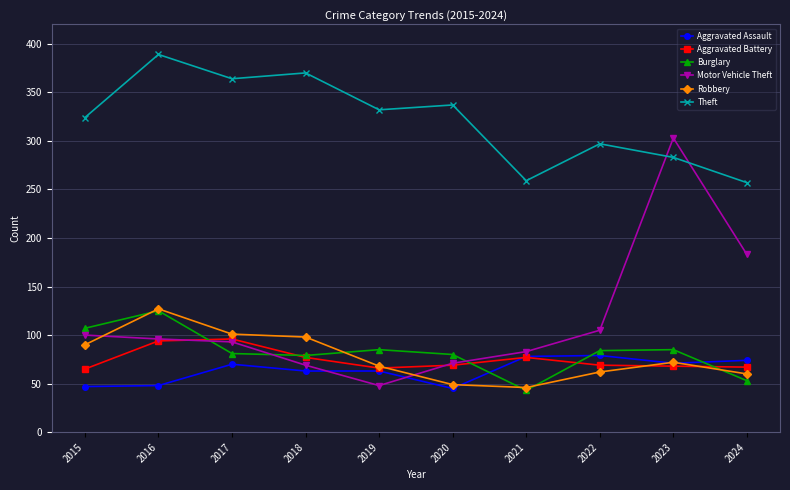

Which series has the widest spread of values?

Motor Vehicle Theft